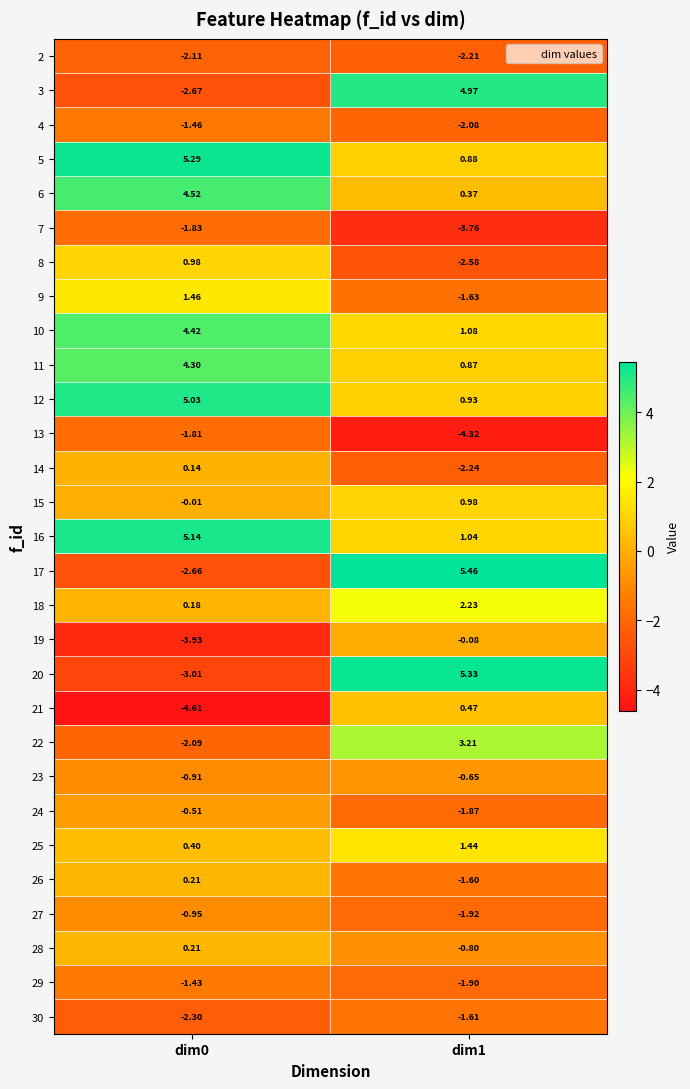

Which series changed the most between dim0 and dim1?

20